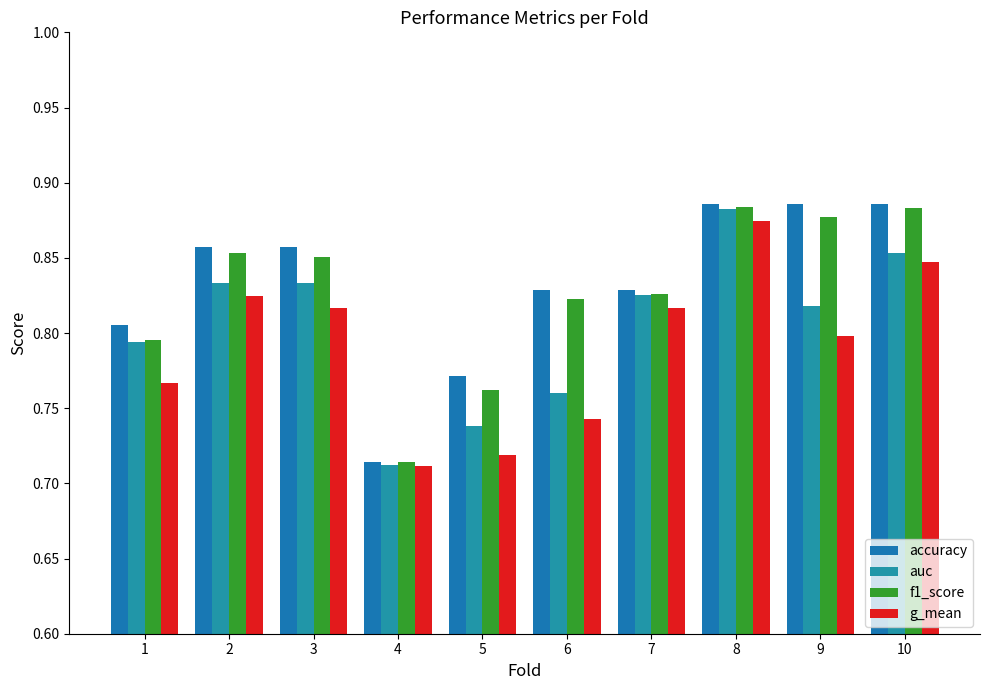

How many bars are there in each group?

4